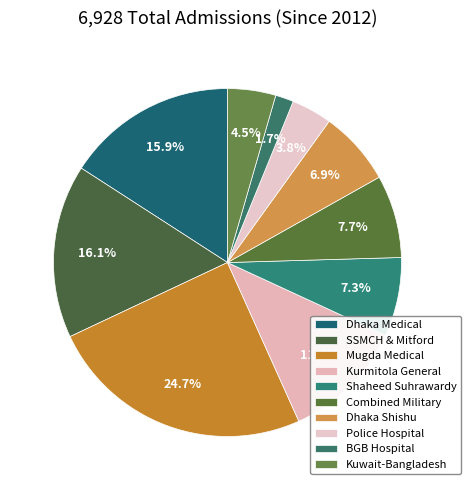

How many segments does this pie chart have?

10